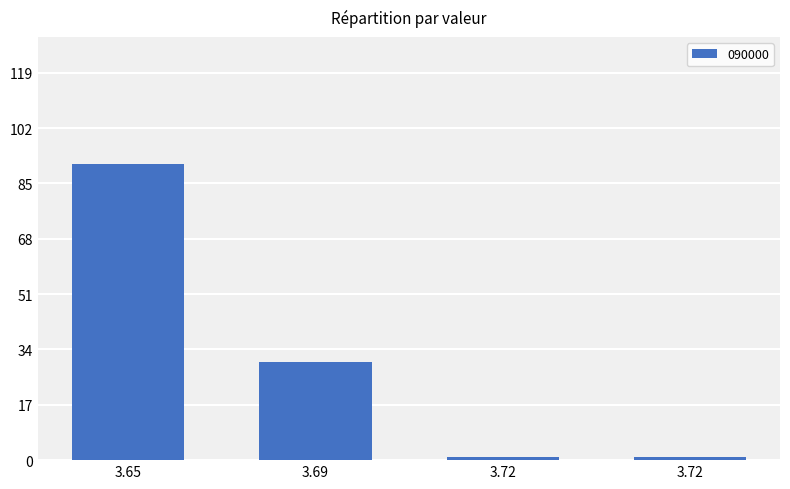

List the labels in order of value, largest first.

3.65, 3.69, 3.72, 3.72